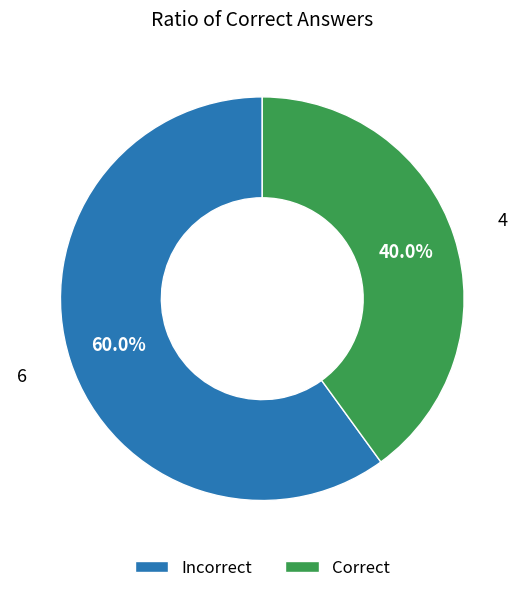

How many segments does this pie chart have?

2